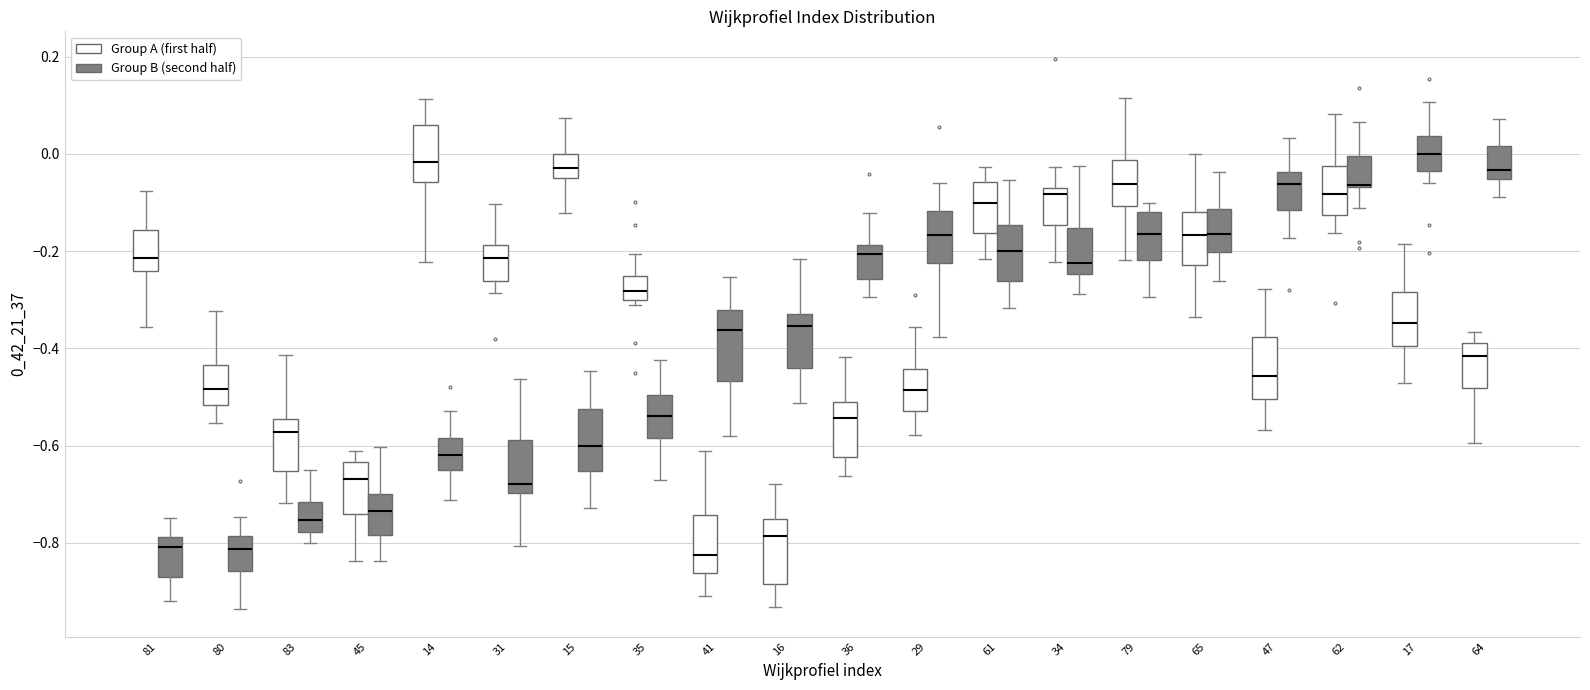

Where does the lower whisker of the box for 83 (Group A (first half)) end on the y-axis? The values are not printed on the chart, so give them approximately, as read against the axis.

-0.72